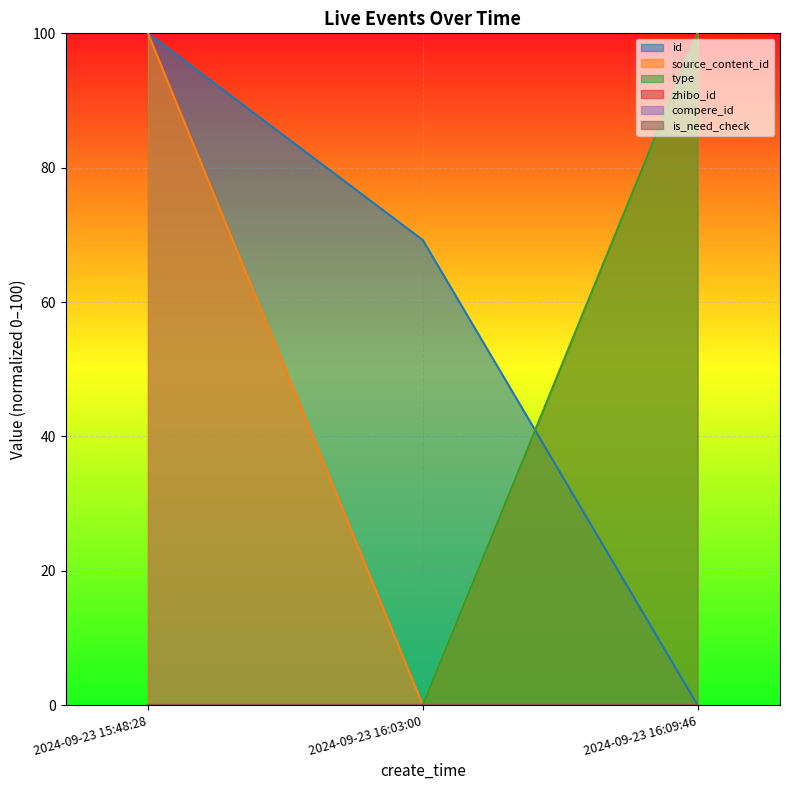

What is the spread (max minus min) of values at 2024-09-23 15:48:28?

100.0